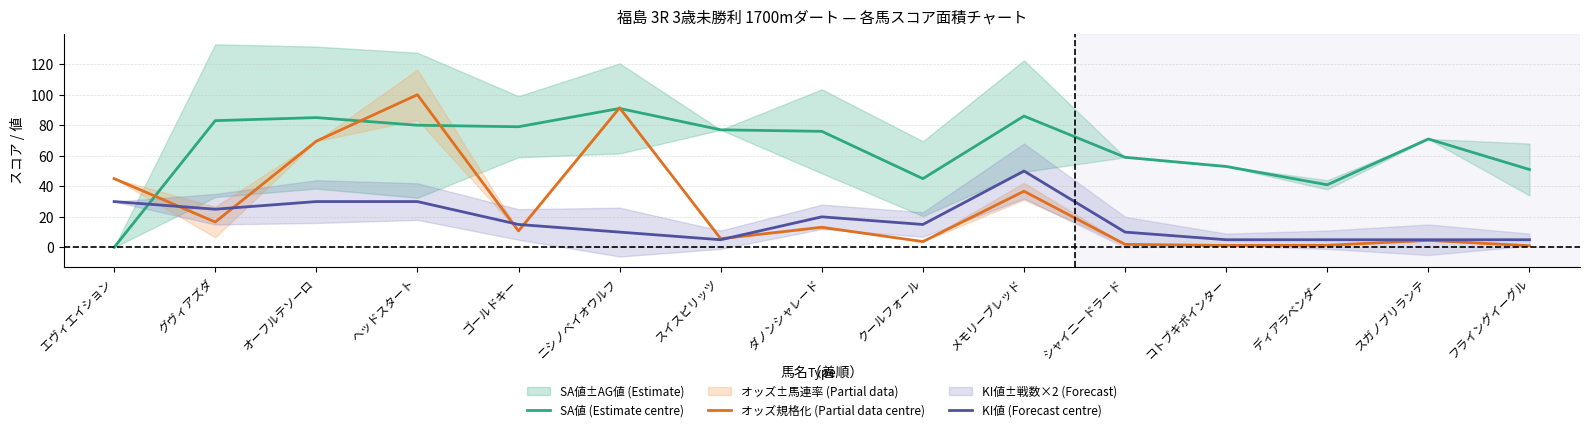

What is the average value of the KI値 (Forecast centre) series?

17.3